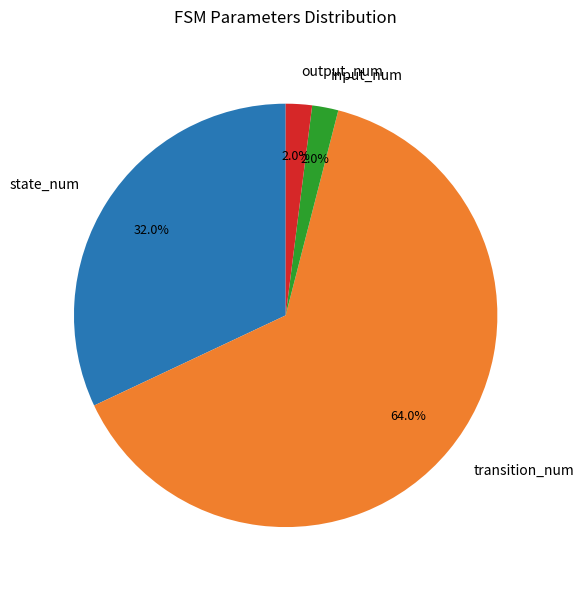

To the nearest percent, what percentage of the pie is output_num?

2%